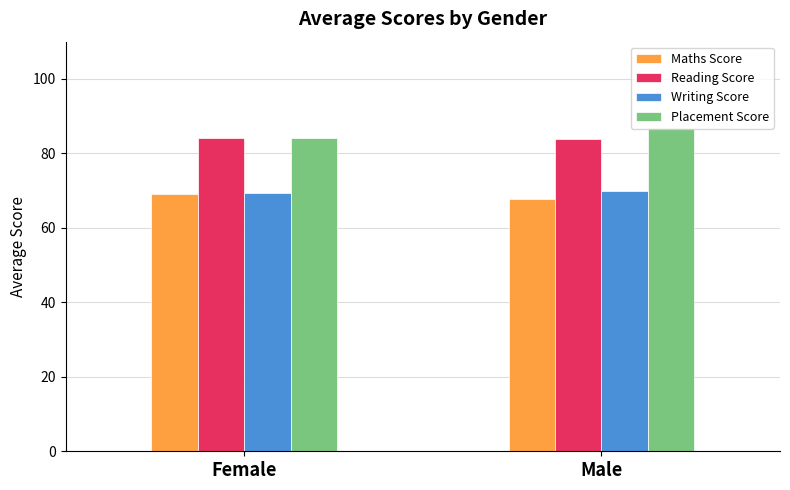

What position from the right is Female?

2